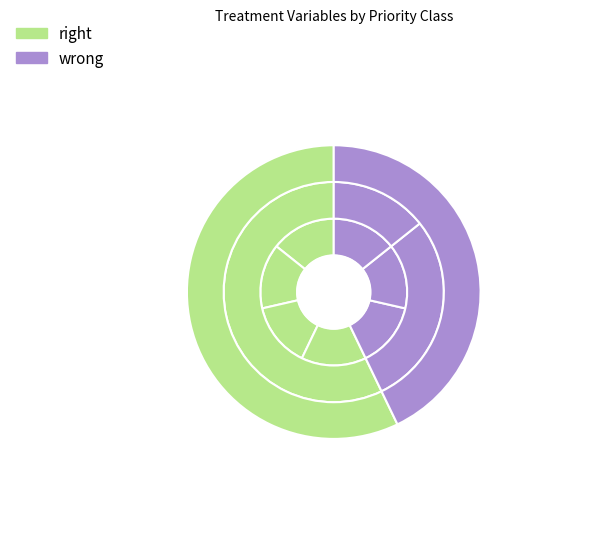

What percentage is the treatment_id slice, to the nearest percent?

9%